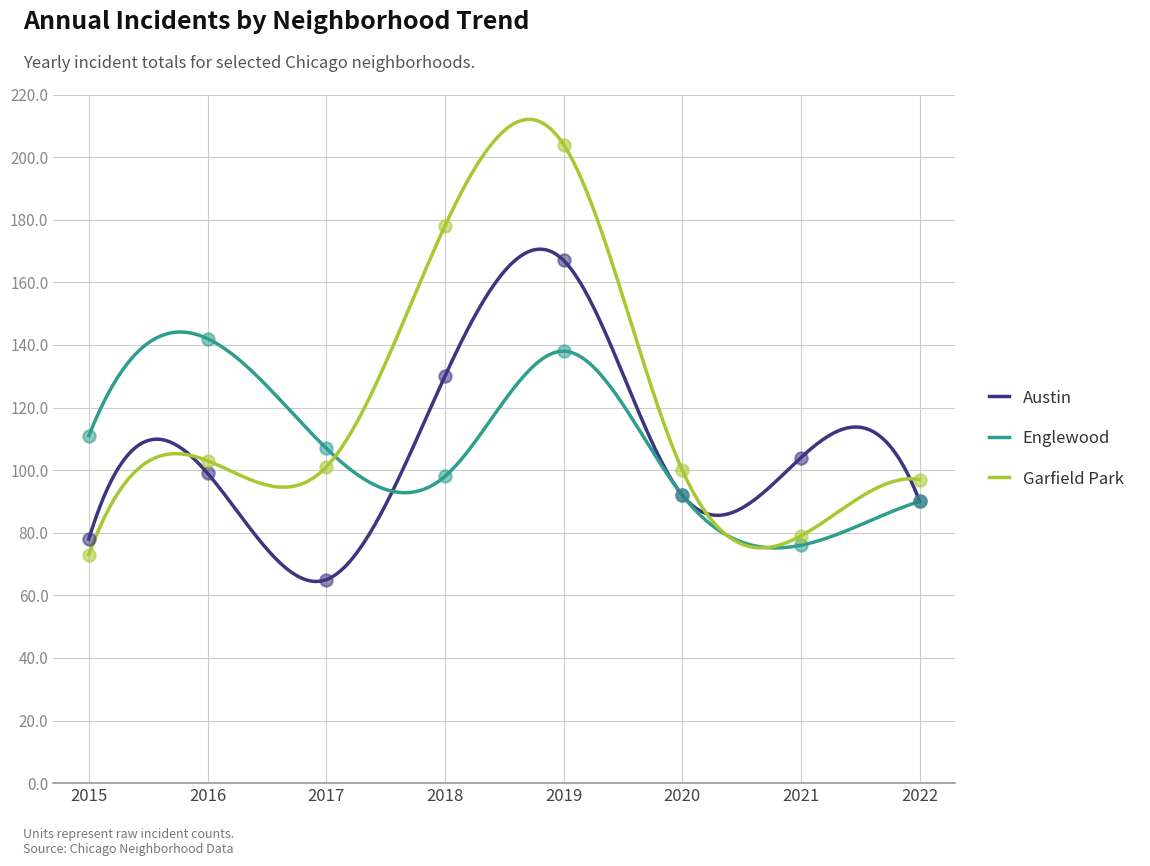

At which category is the sum across all series the highest?

2019